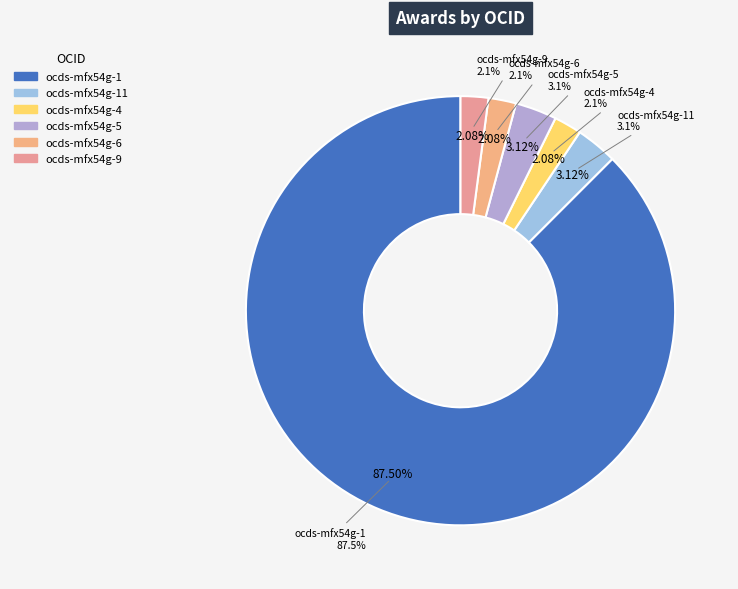

Does ocds-mfx54g-1 account for over 50% of the chart?

Yes